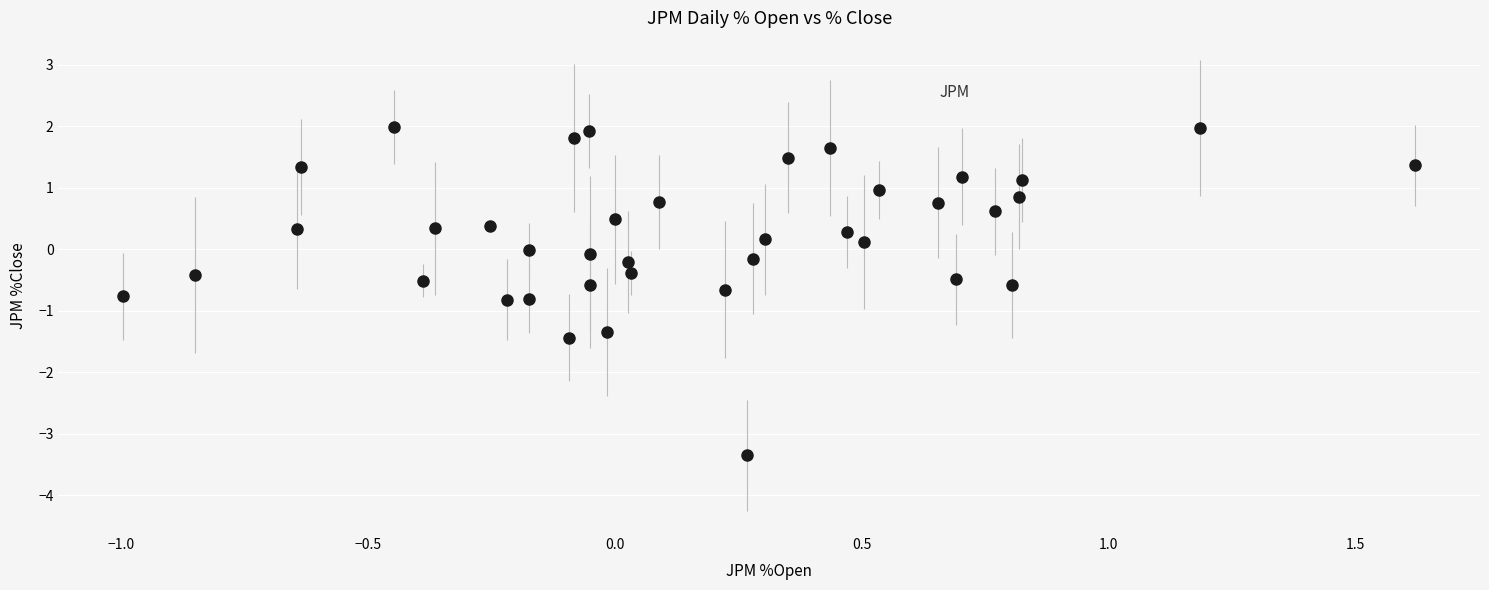

What is the range of X values (max minus min)?

2.6